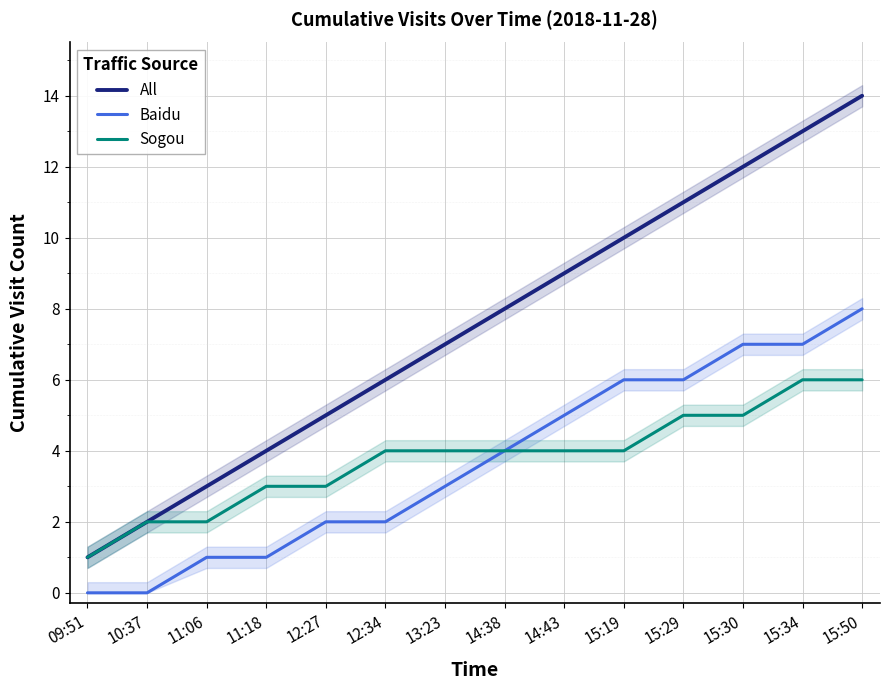

Is it true that Sogou equals 2 at 11:18?

False